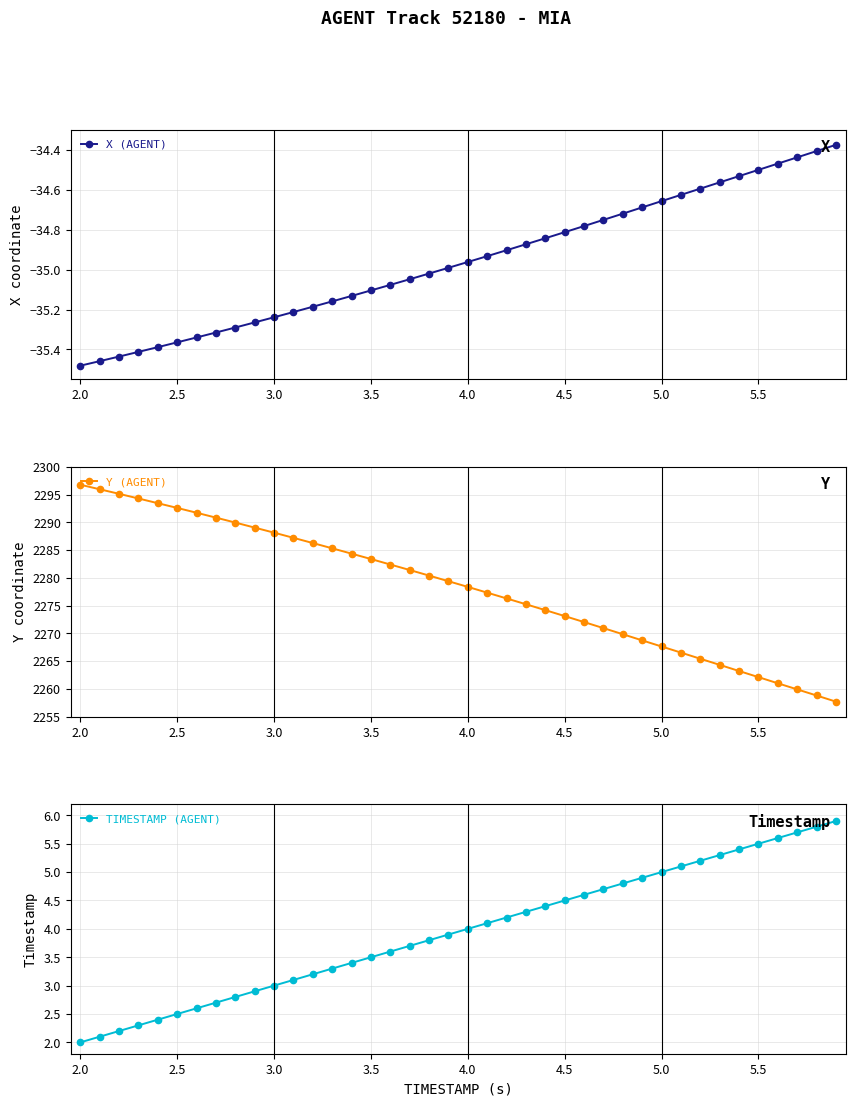

The value of TIMESTAMP (AGENT) at 4.5 is 6.6. True or false?

False